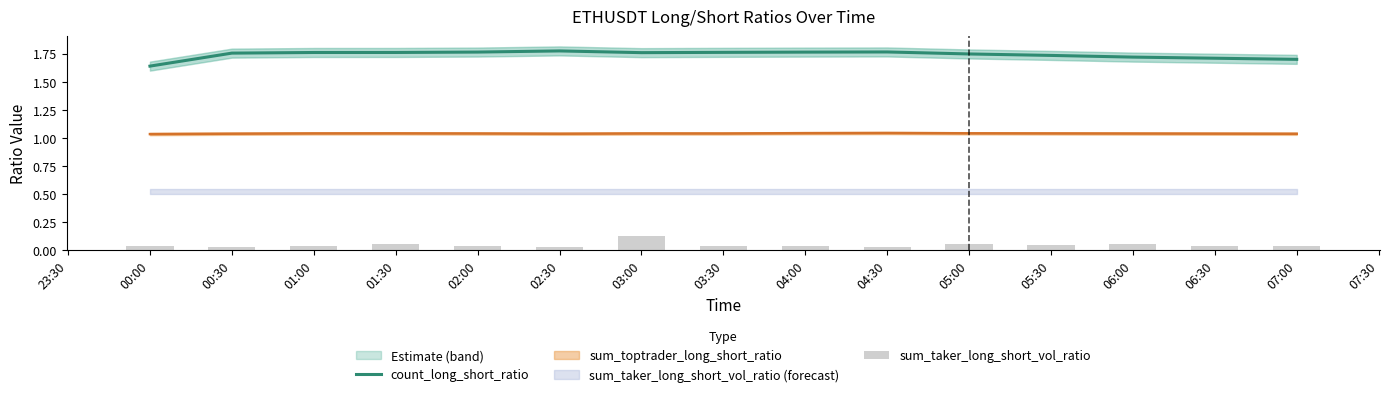

Are the bars horizontal?

No